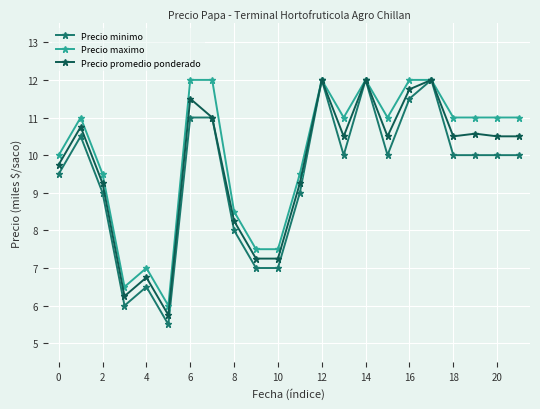

How many series are shown in this chart?

3